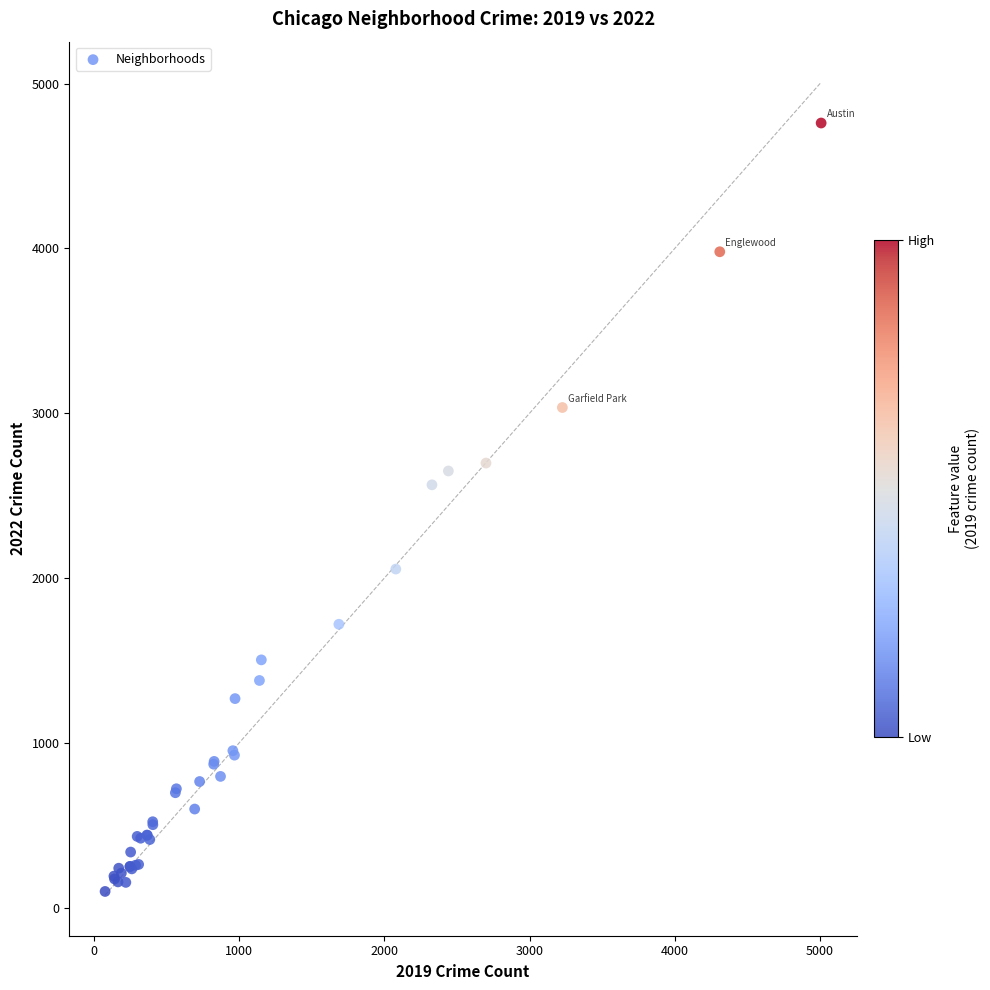

What Y value in the scatter plot is closest to 2430?

2566